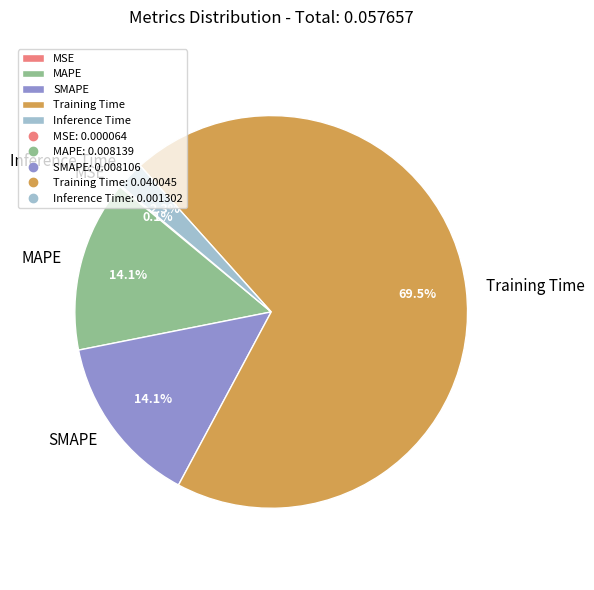

What portion of the pie excludes MAPE?

85.9%